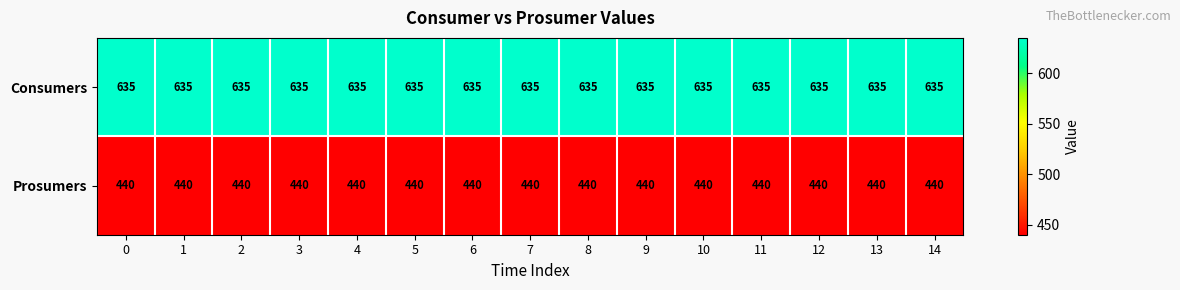

List the series in order of their peak value, lowest first.

Prosumers, Consumers